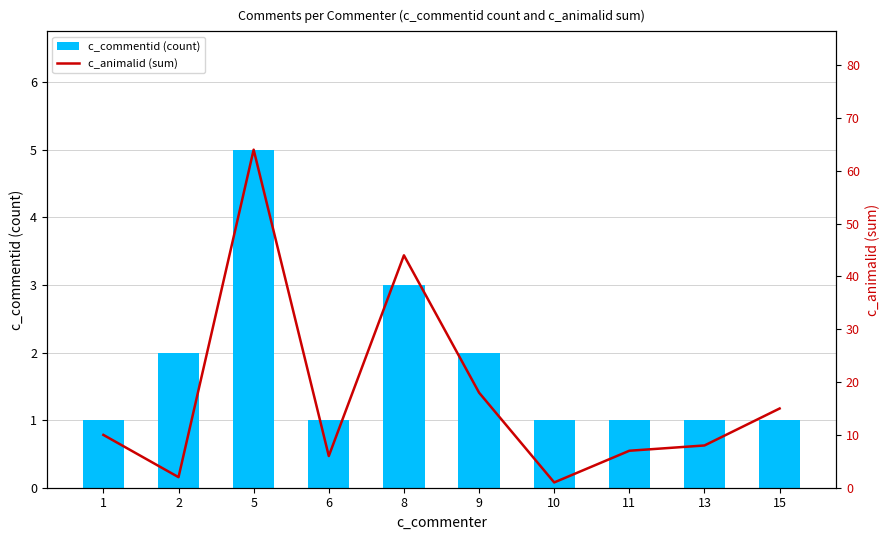

The value of c_commentid (count) at 13 is 0. True or false?

False